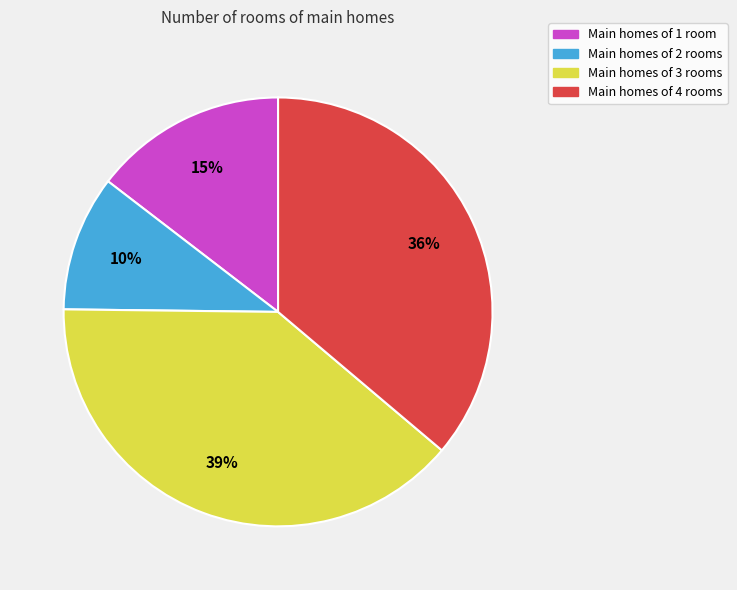

To the nearest percent, what is the difference between the largest and smallest slice percentages?

29%